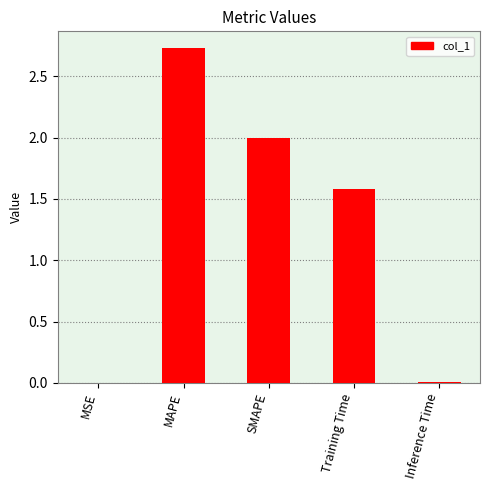

The value at MAPE is 3.9. True or false?

False